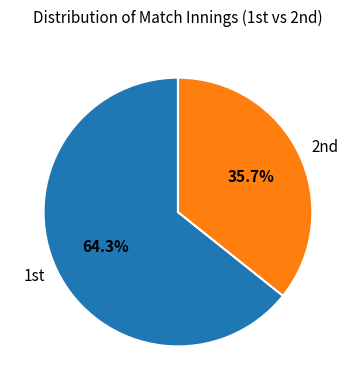

To the nearest percent, what is the average slice percentage?

50%